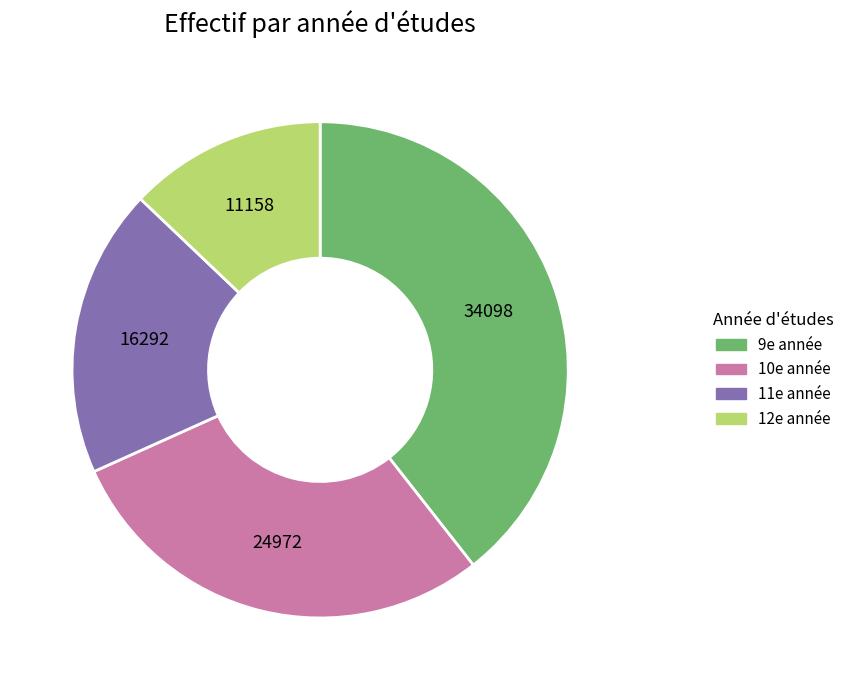

Count the number of slices in the pie.

4